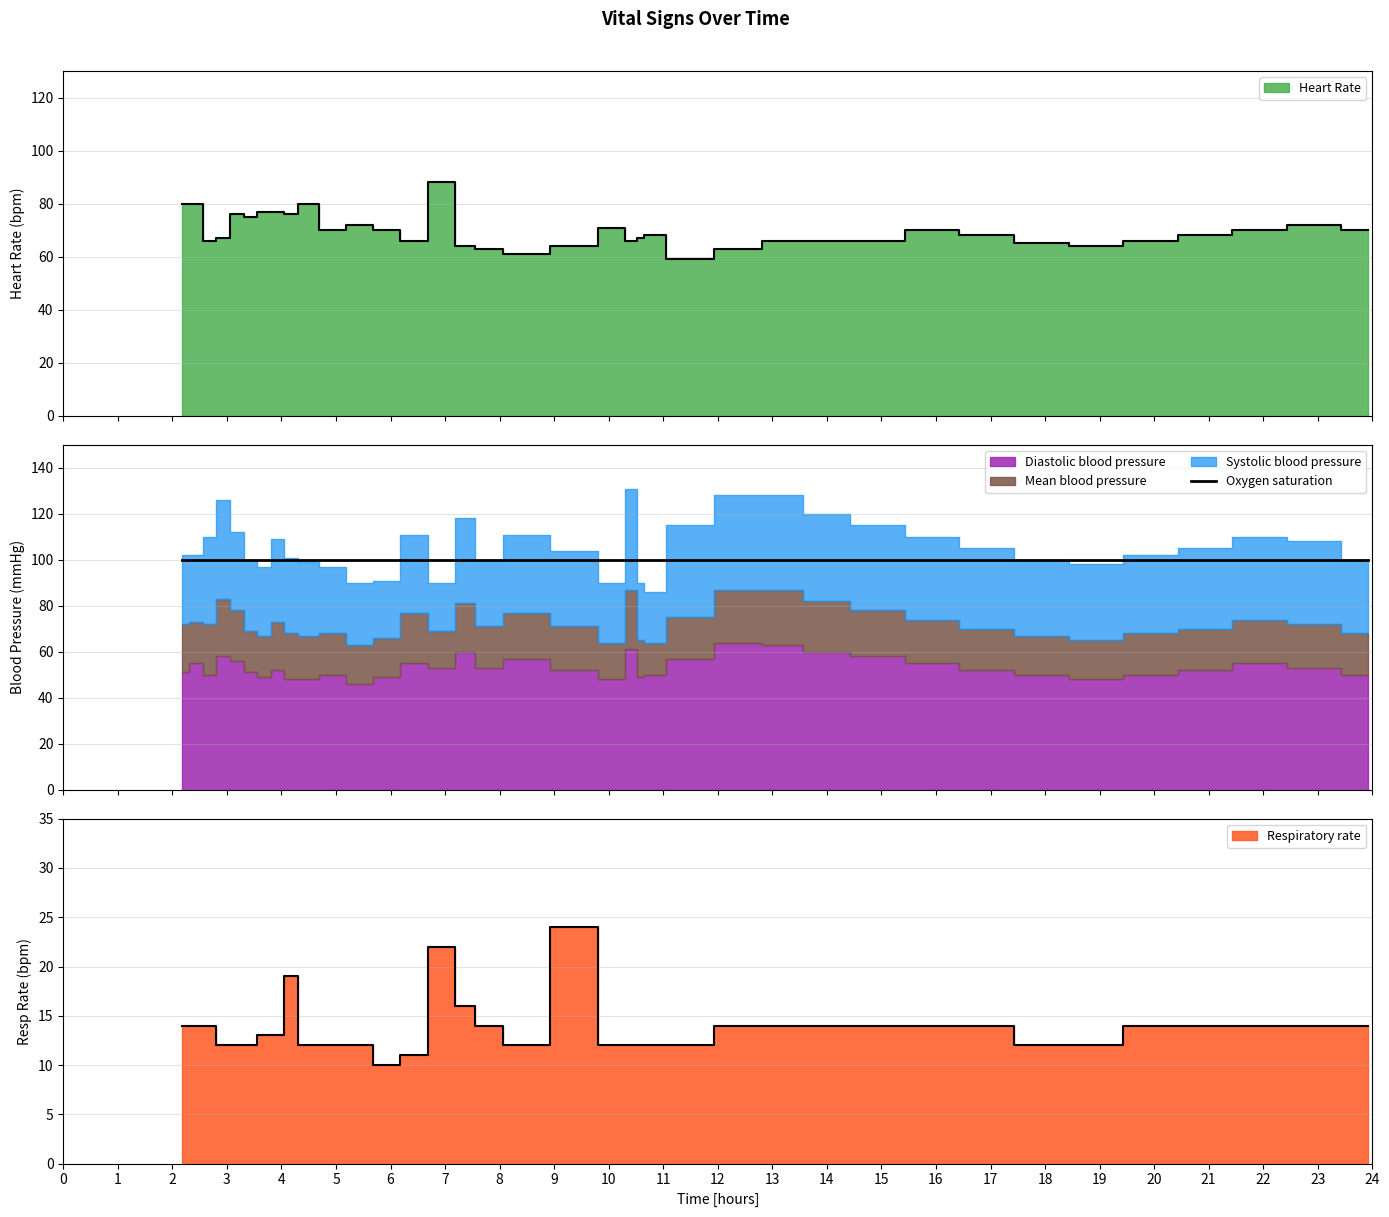

Which series has the largest total across all categories?

Systolic blood pressure